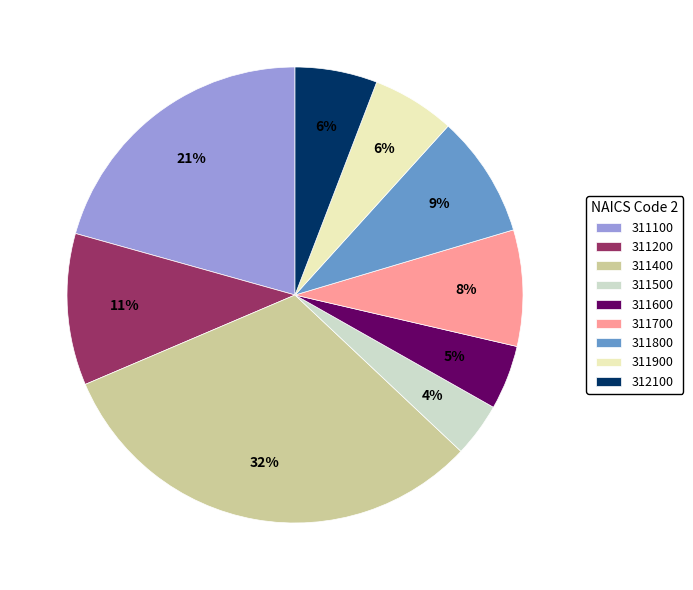

Which slice is the largest?

311400